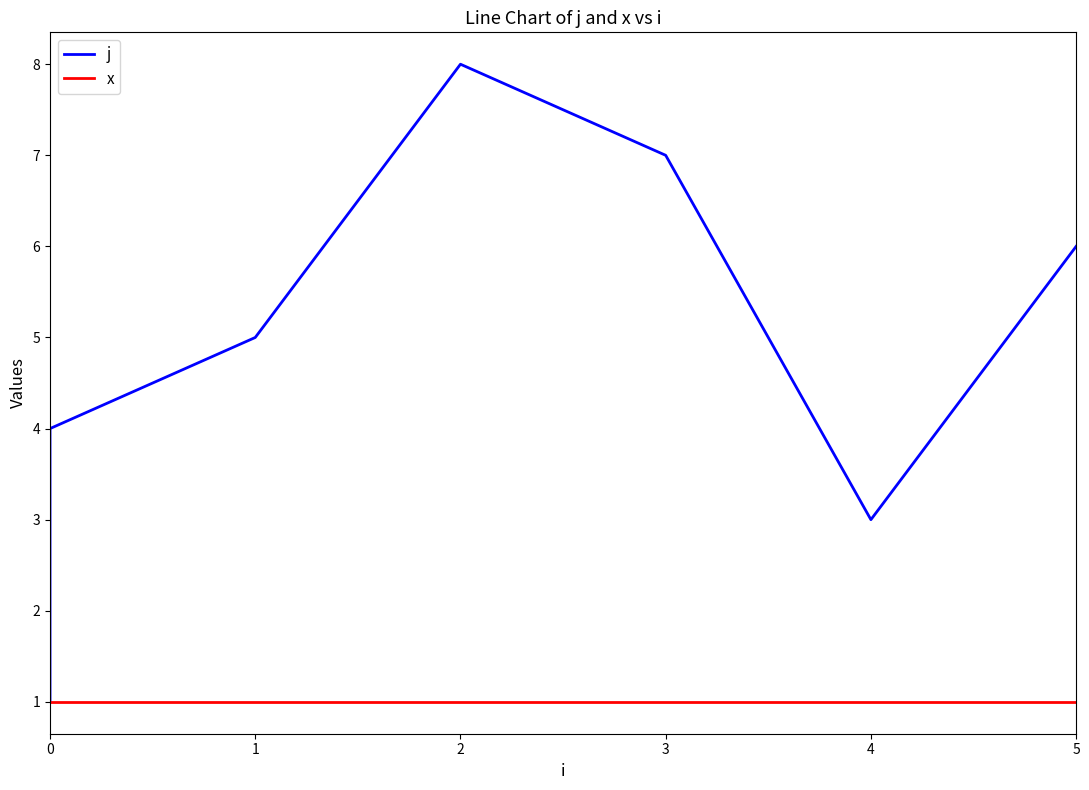

Which series has the largest range (max minus min)?

j